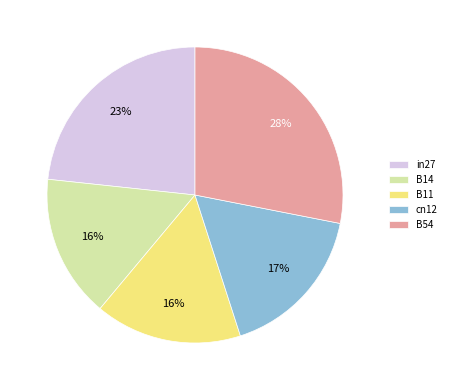

What percentage is the B11 slice, to the nearest percent?

16%